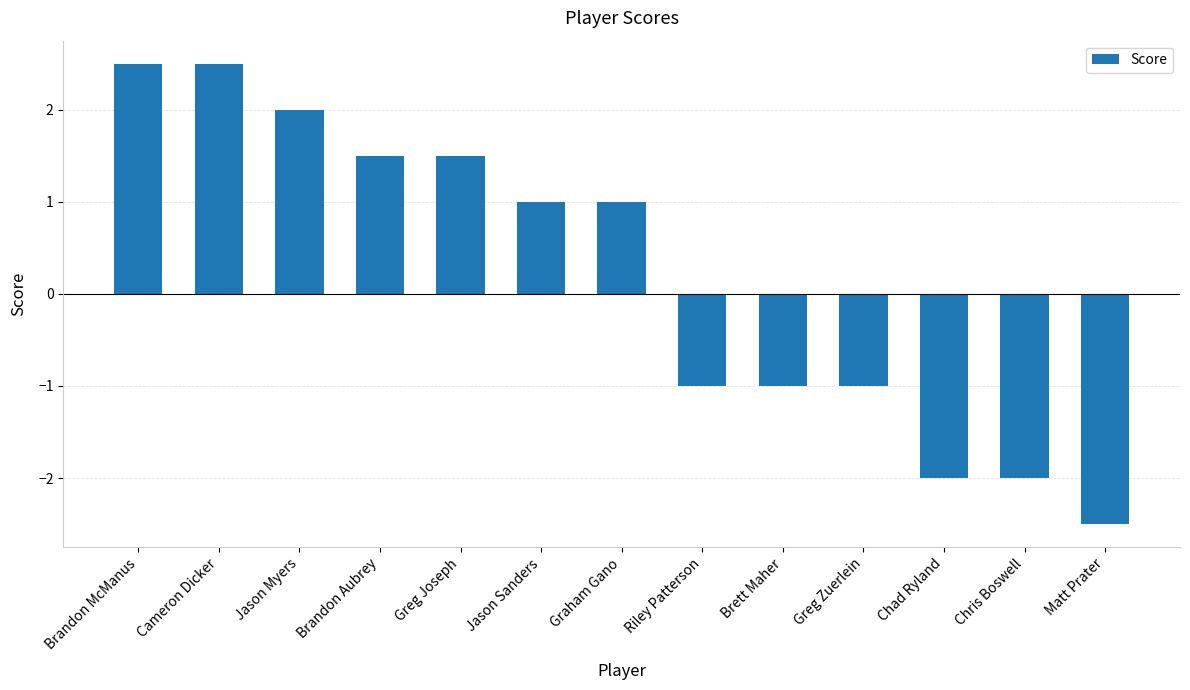

What is the difference between the values at Graham Gano and Brandon McManus?

1.5